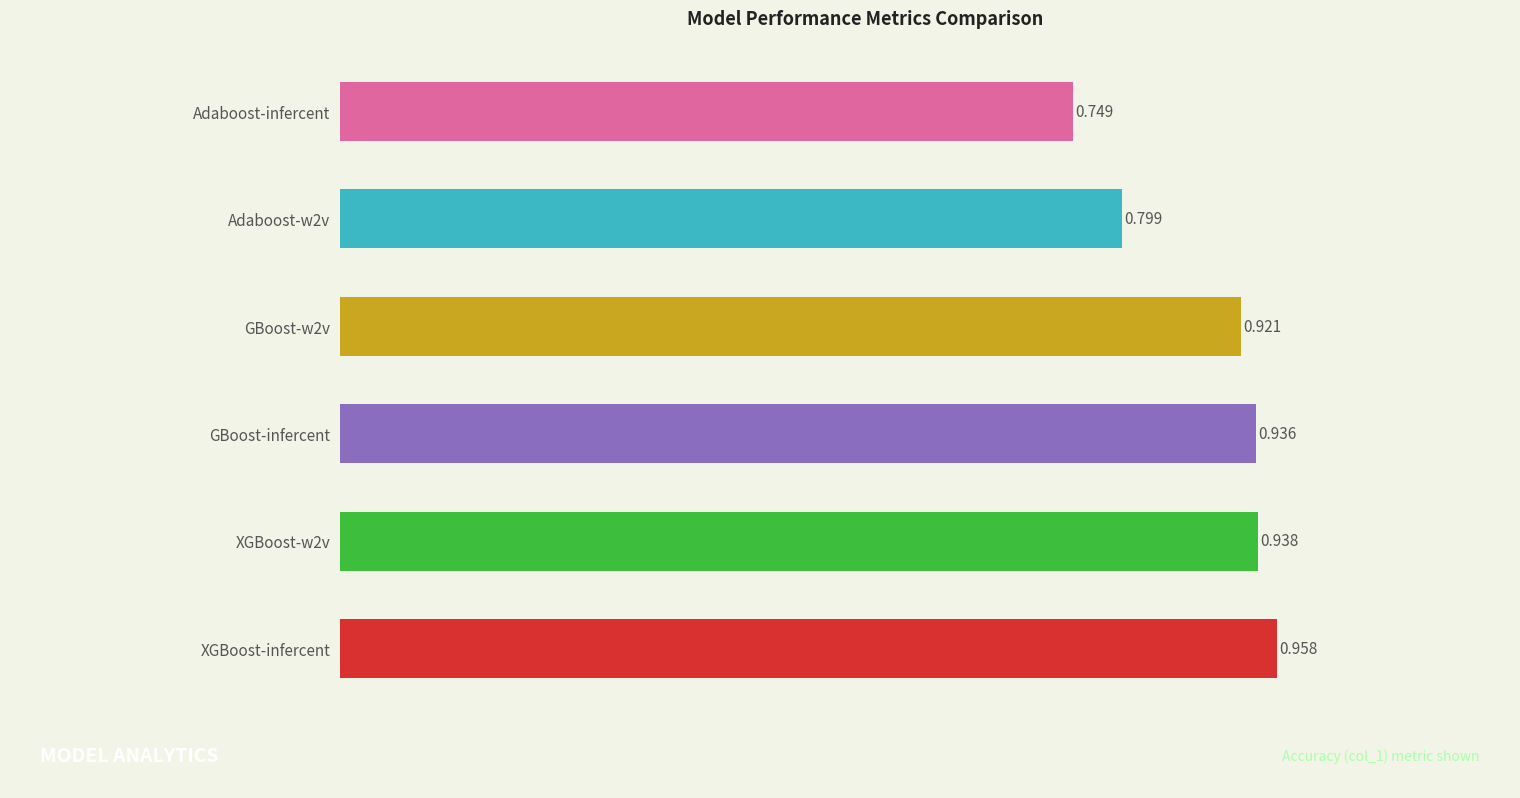

Which has a higher value, XGBoost-infercent or Adaboost-infercent?

XGBoost-infercent